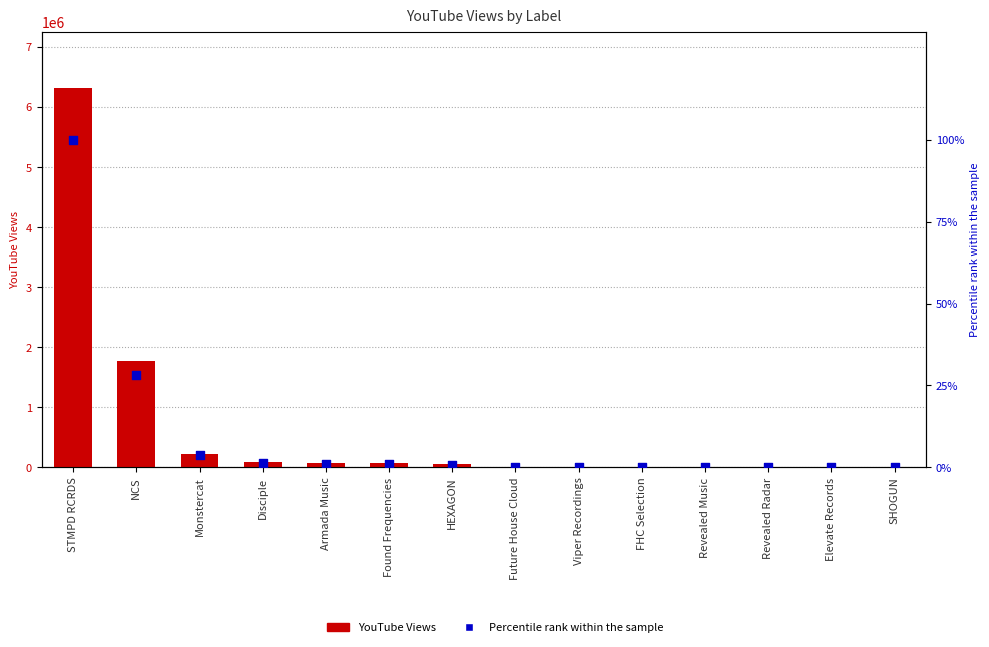

What are all the series names shown in the legend?

YouTube Views, Percentile rank